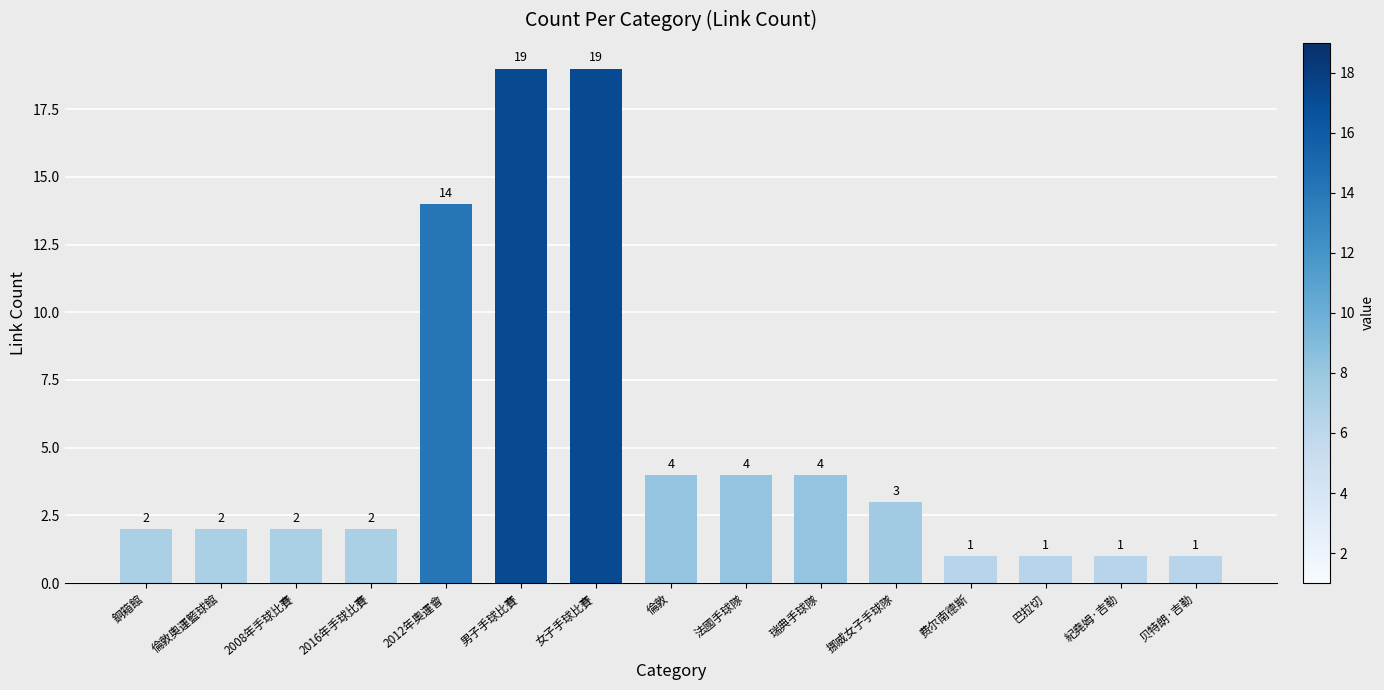

Reading right to left, extract all data points from this chart.

贝特朗·吉勒=1	紀堯姆·吉勒=1	巴拉切=1	费尔南德斯=1	挪威女子手球隊=3	瑞典手球隊=4	法國手球隊=4	倫敦=4	女子手球比賽=19	男子手球比賽=19	2012年奧運會=14	2016年手球比賽=2	2008年手球比賽=2	倫敦奧運籃球館=2	銅箱館=2